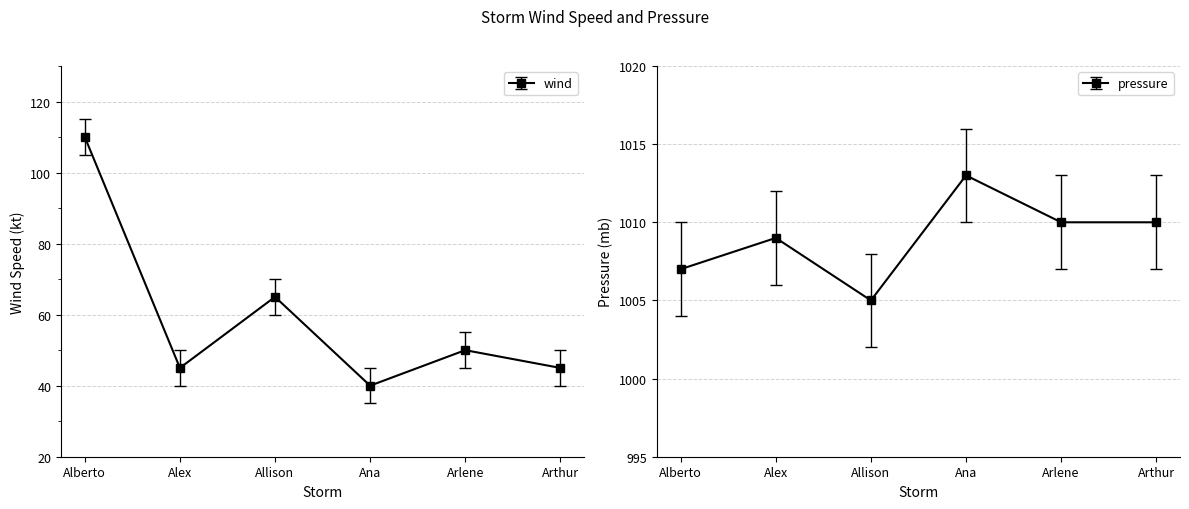

Read the pressure value at Alberto.

1007